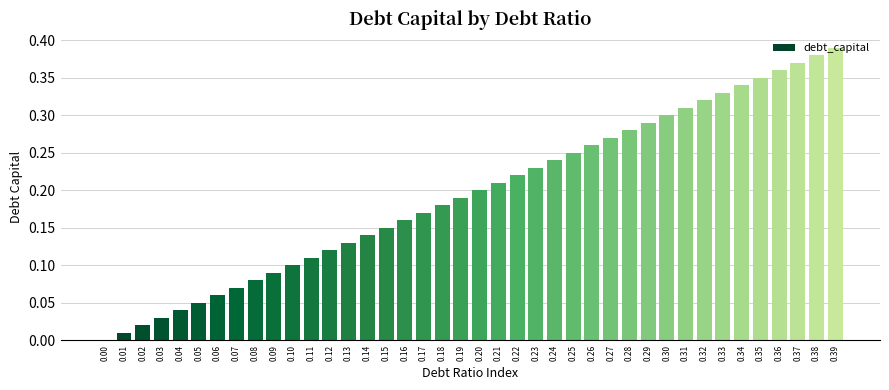

At which category does the chart reach its peak across all series?

0.39